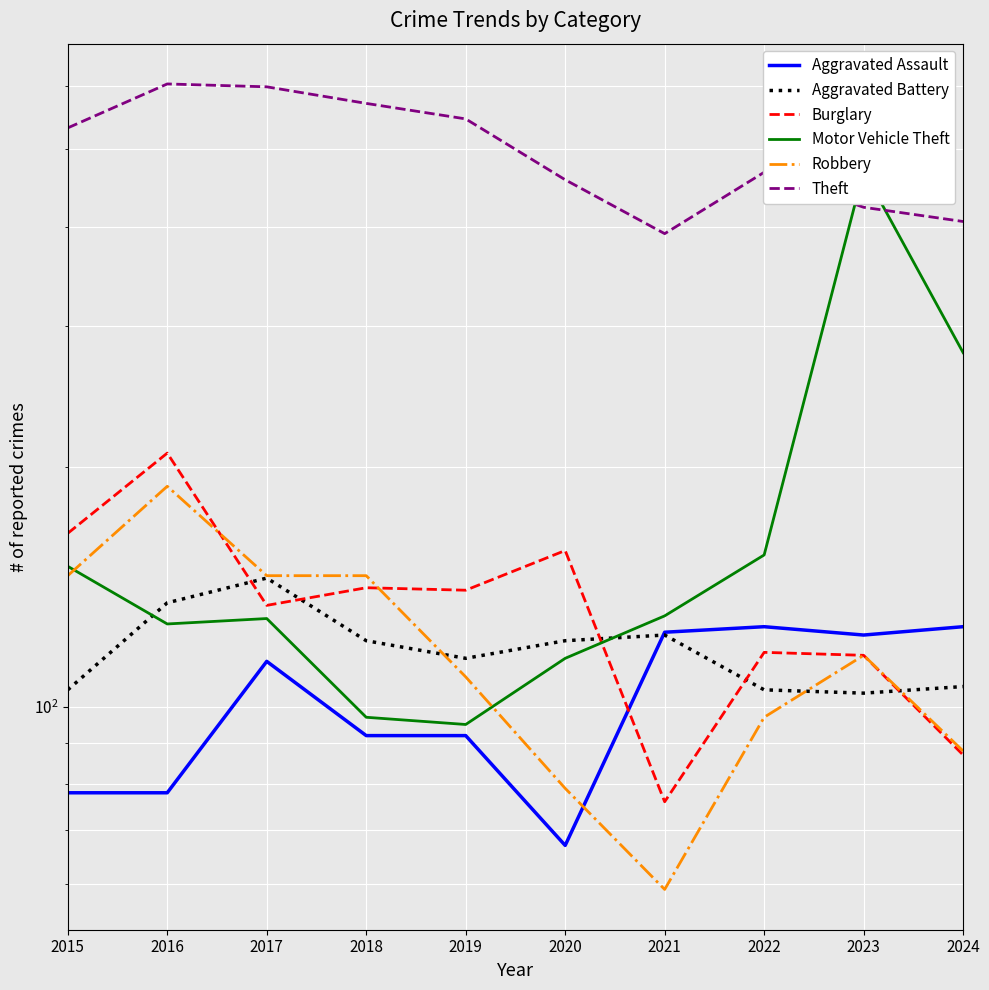

Rank the series by their maximum value, from highest to lowest.

Theft, Motor Vehicle Theft, Burglary, Robbery, Aggravated Battery, Aggravated Assault